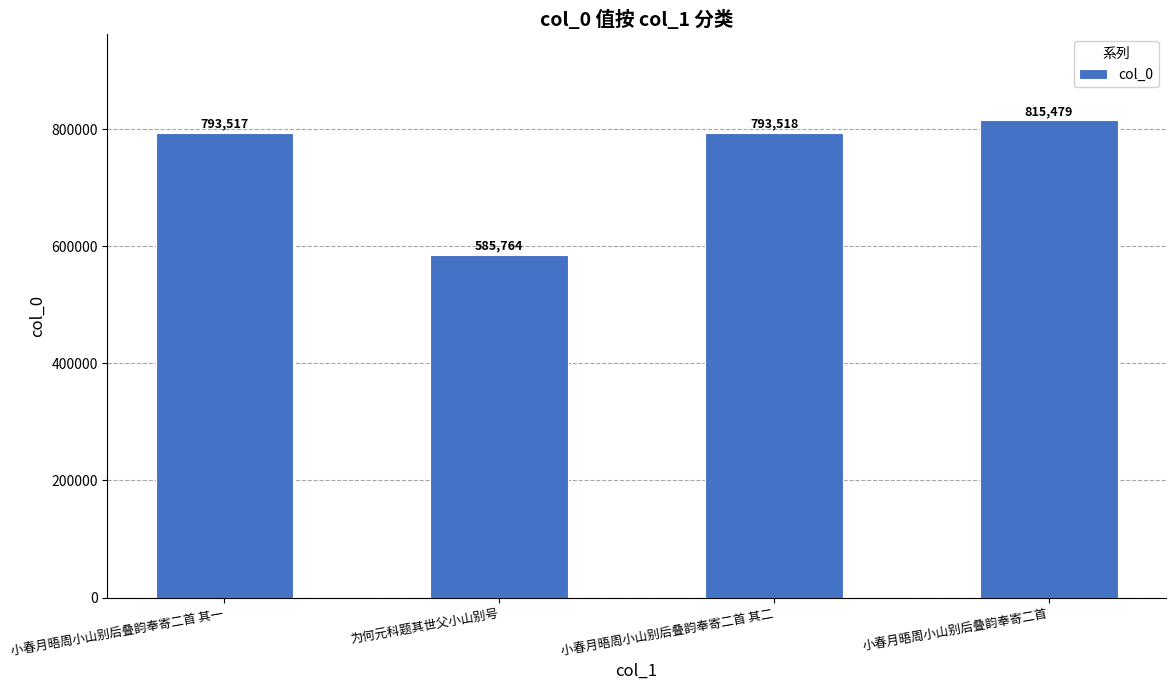

What is the label of the 1st bar from the left?

小春月晤周小山别后叠韵奉寄二首 其一